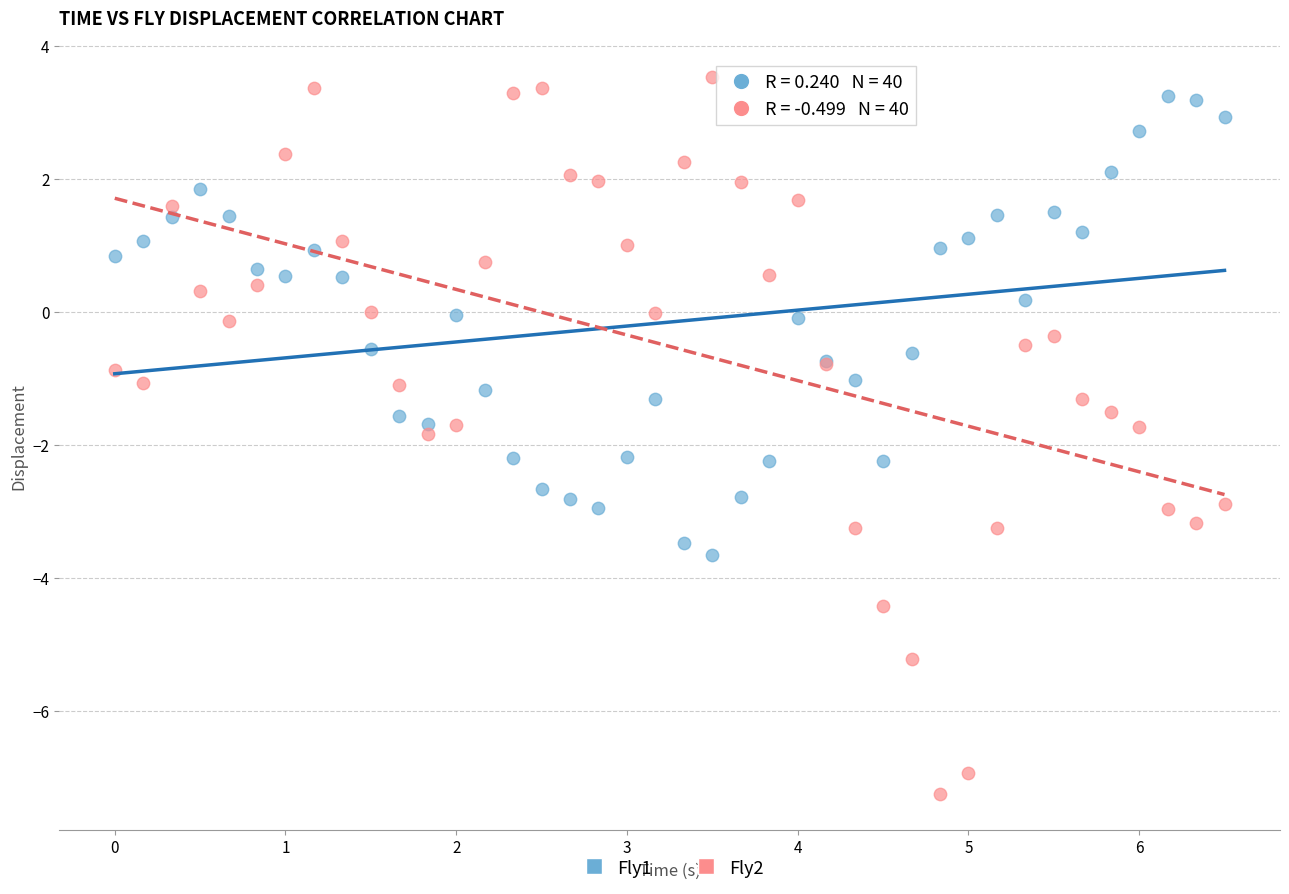

Which series reaches the minimum Y coordinate?

Fly2